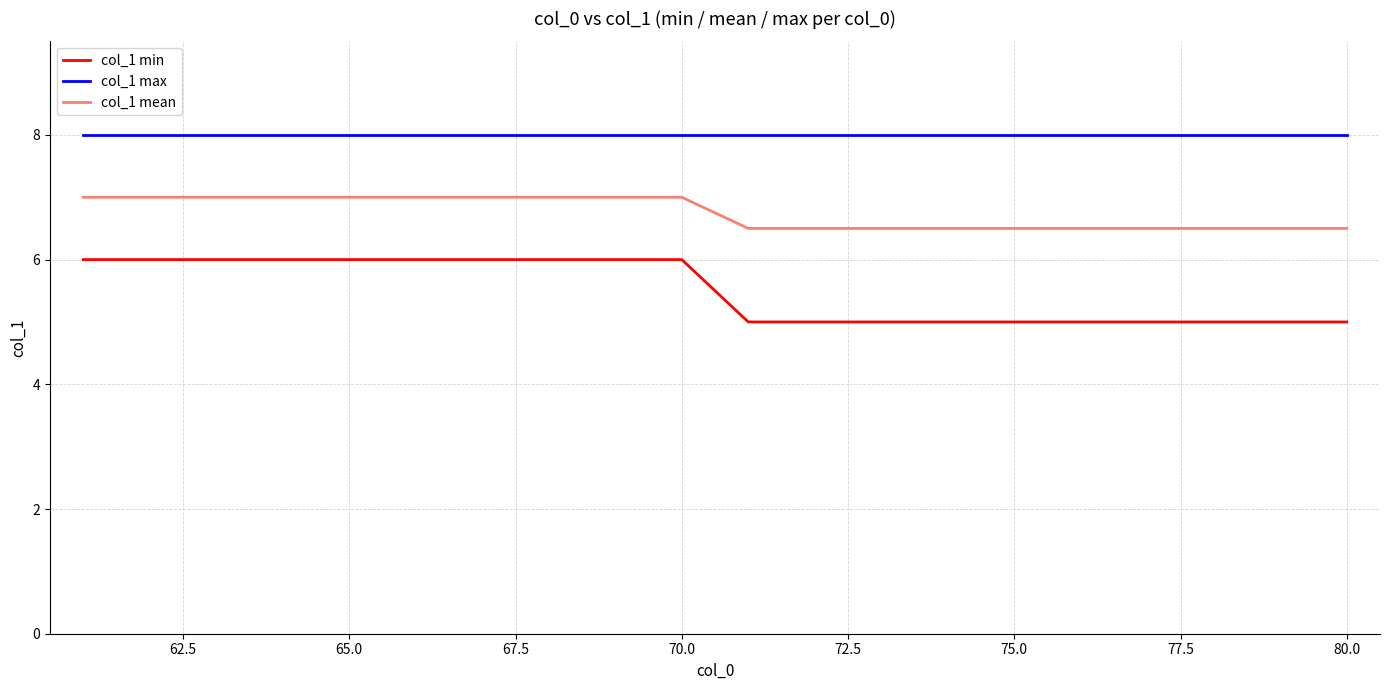

What is the difference between the maximum and minimum values in the col_1 min series?

1.0